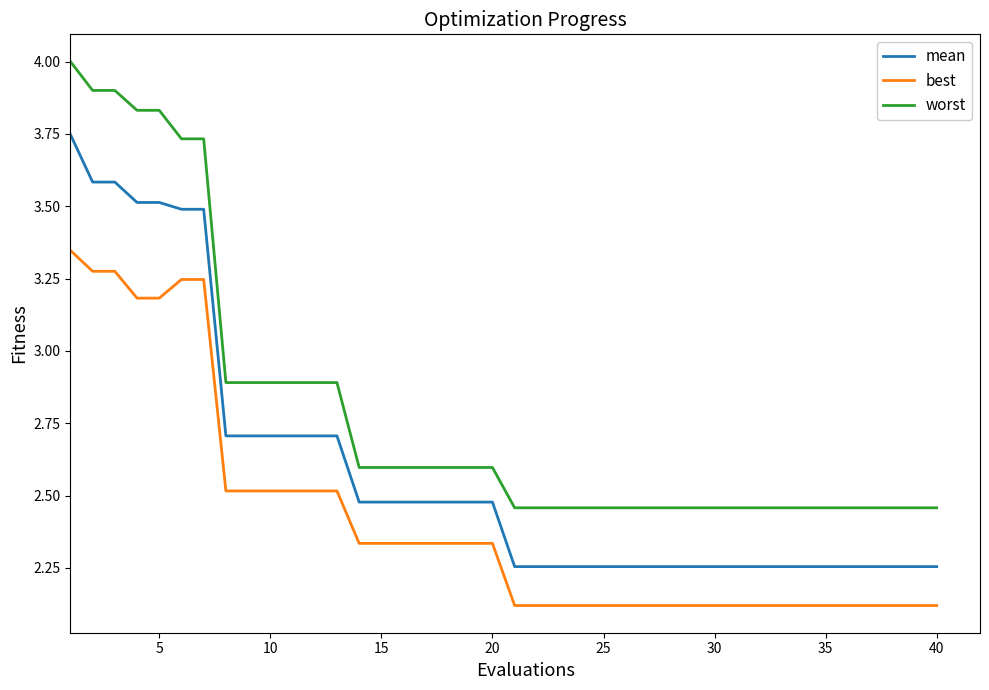

List the series in order of their overall mean, highest first.

worst, mean, best